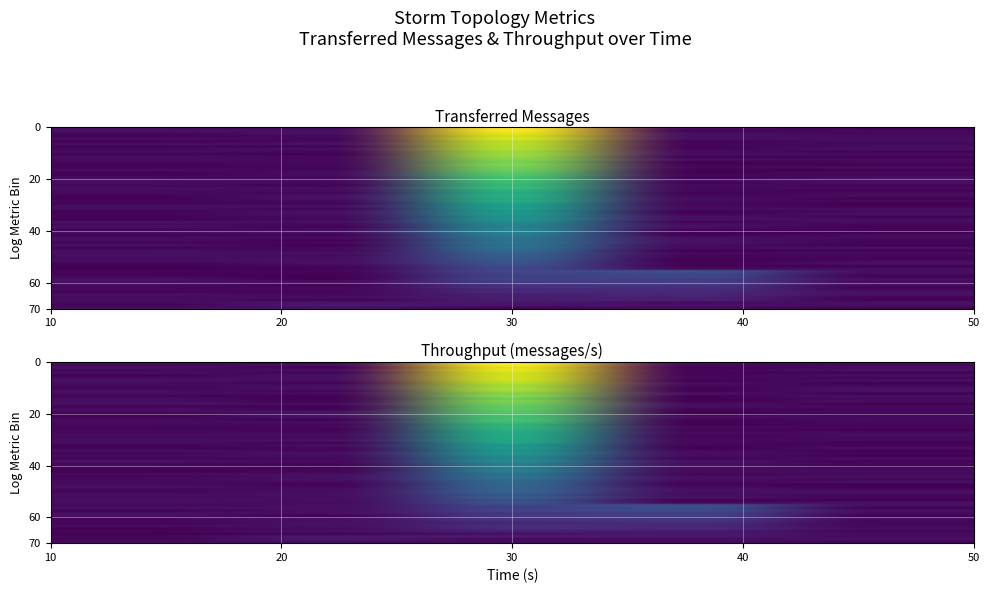

True or false: spout_throughput (messages/s) has a value of 0.6 at 30.

False